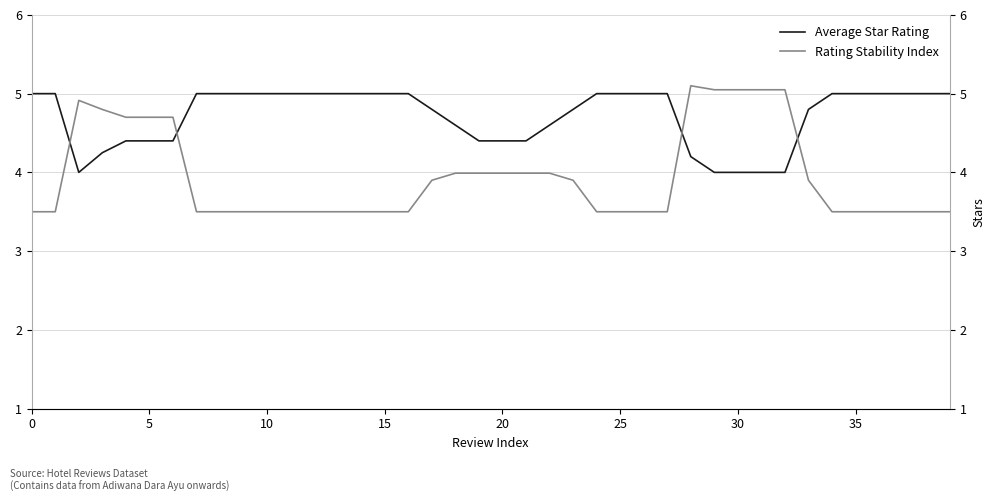

What is the approximate value of Rating Stability Index at 16?

3.5